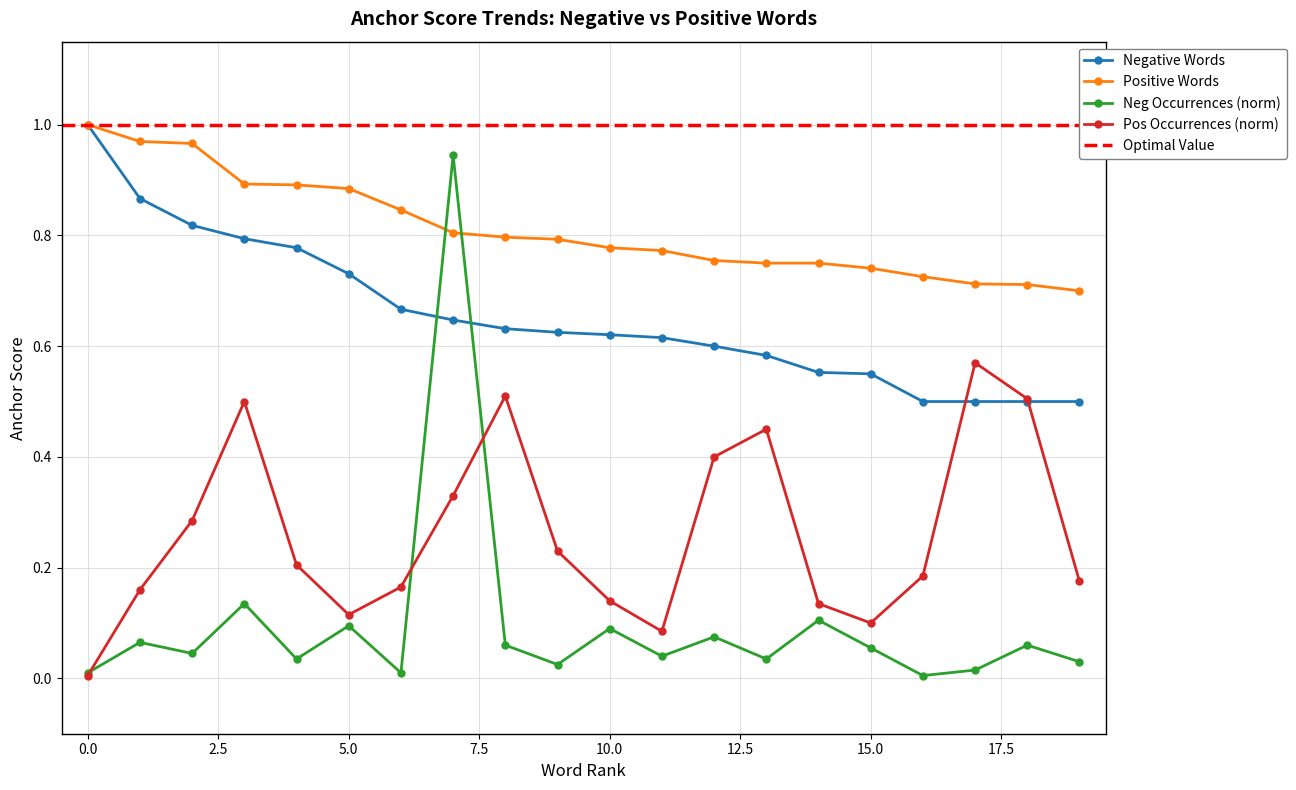

True or false: Neg Occurrences (norm) has more than 2 points higher than both neighbors.

True